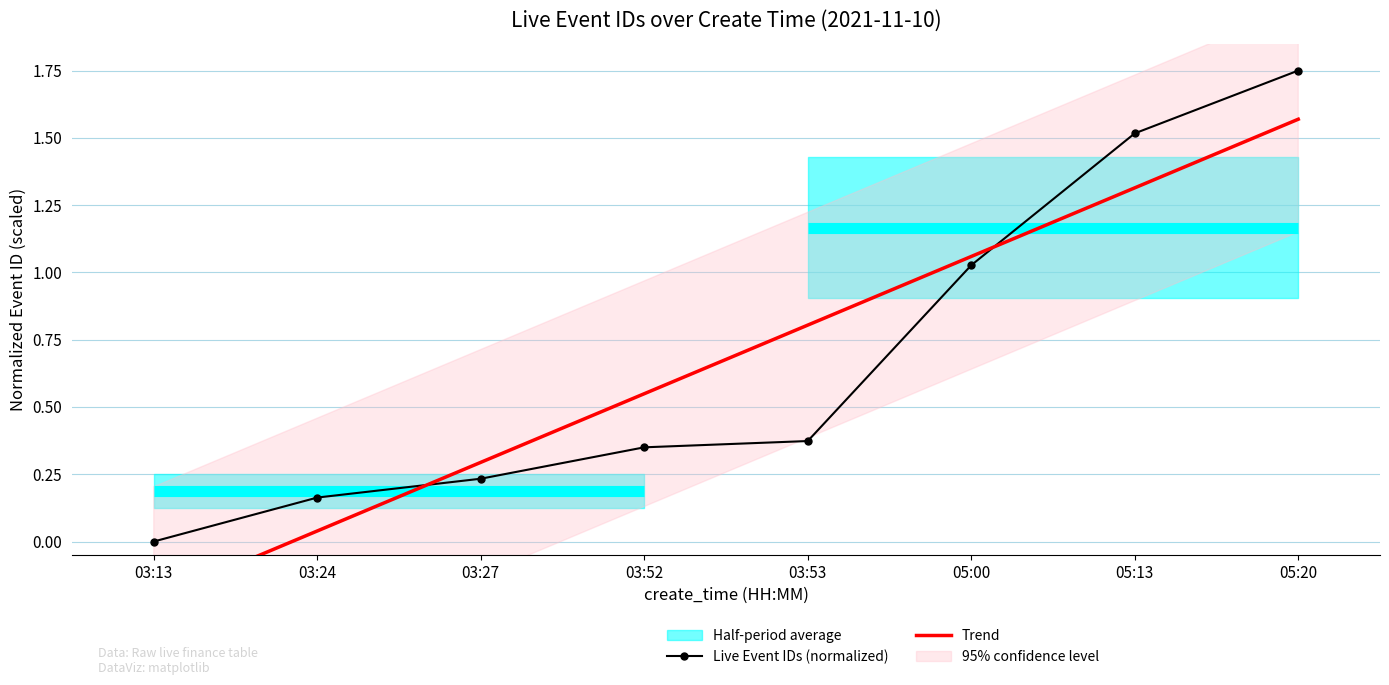

Reading left to right, what are all the values shown in this chart?

Live Event IDs (normalized): 0.0	0.2	0.2	0.4	0.4	1.0	1.5	1.8
Trend: -0.2	0.0	0.3	0.5	0.8	1.1	1.3	1.6